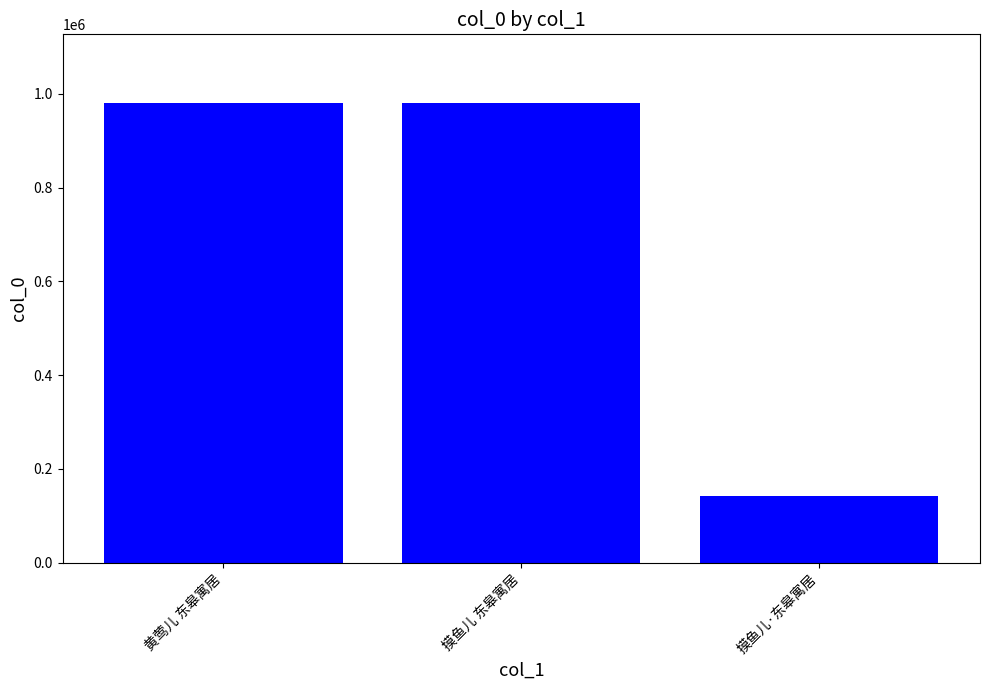

What is the ratio of the value at 摸鱼儿 东皋寓居 to the value at 摸鱼儿·东皋寓居?

6.9